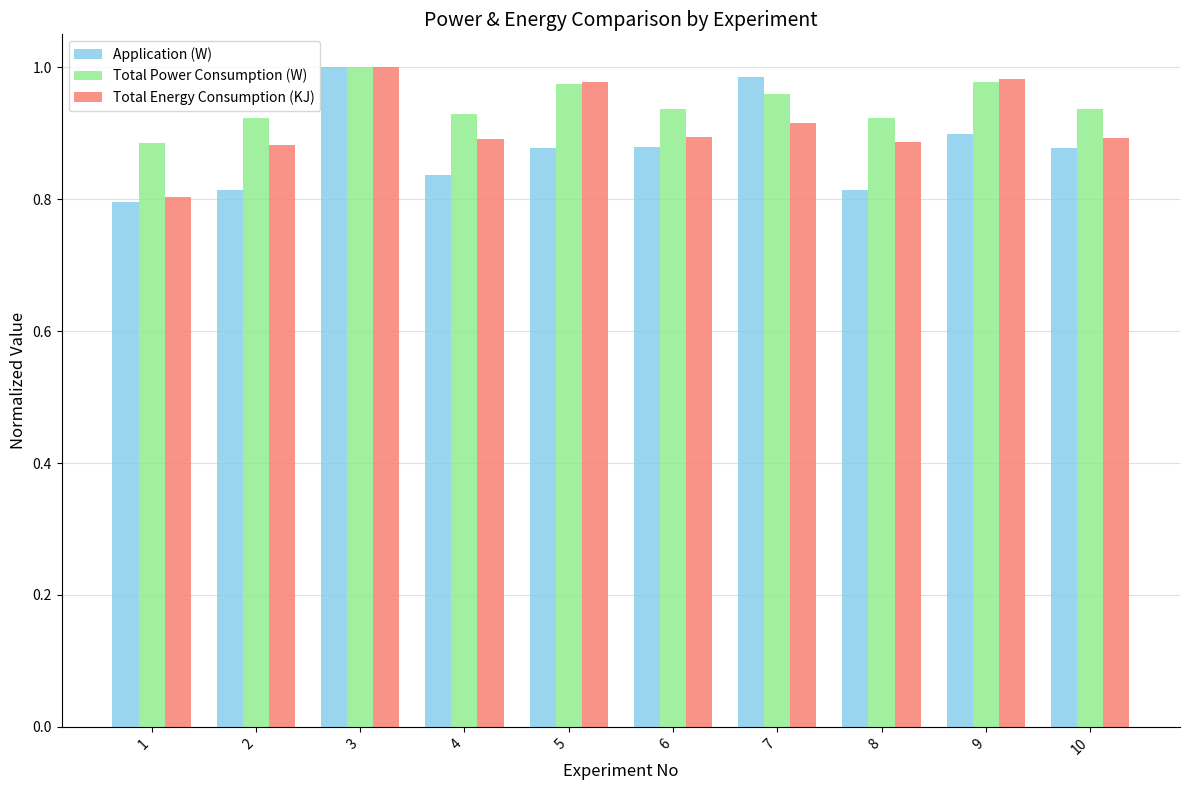

True or false: Application (W) has a value of 1.8 at 3.

False